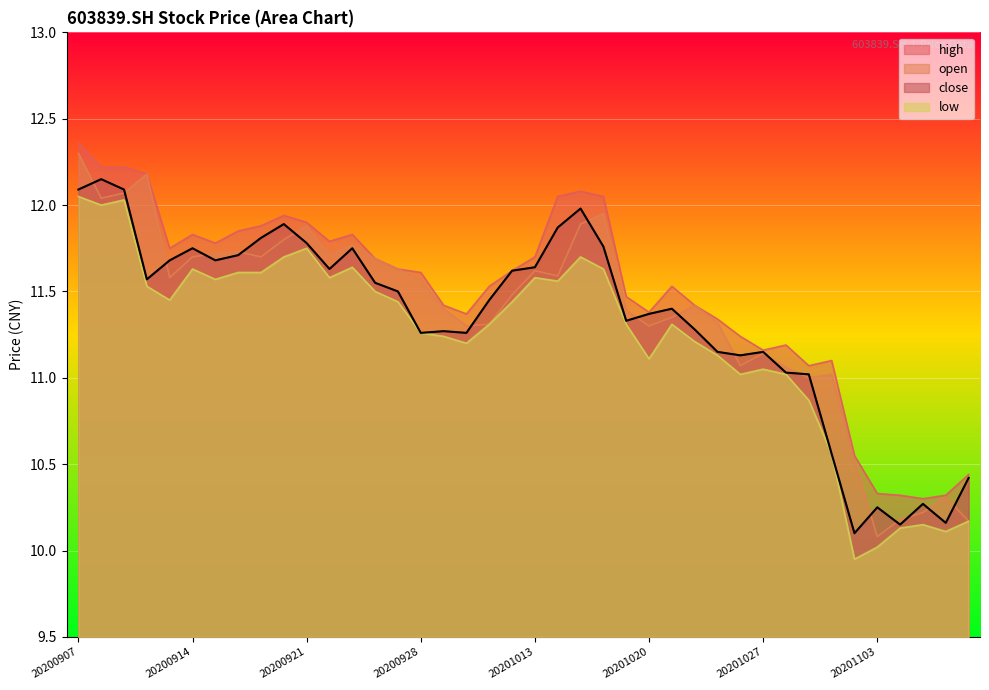

Which series has the largest total across all categories?

high